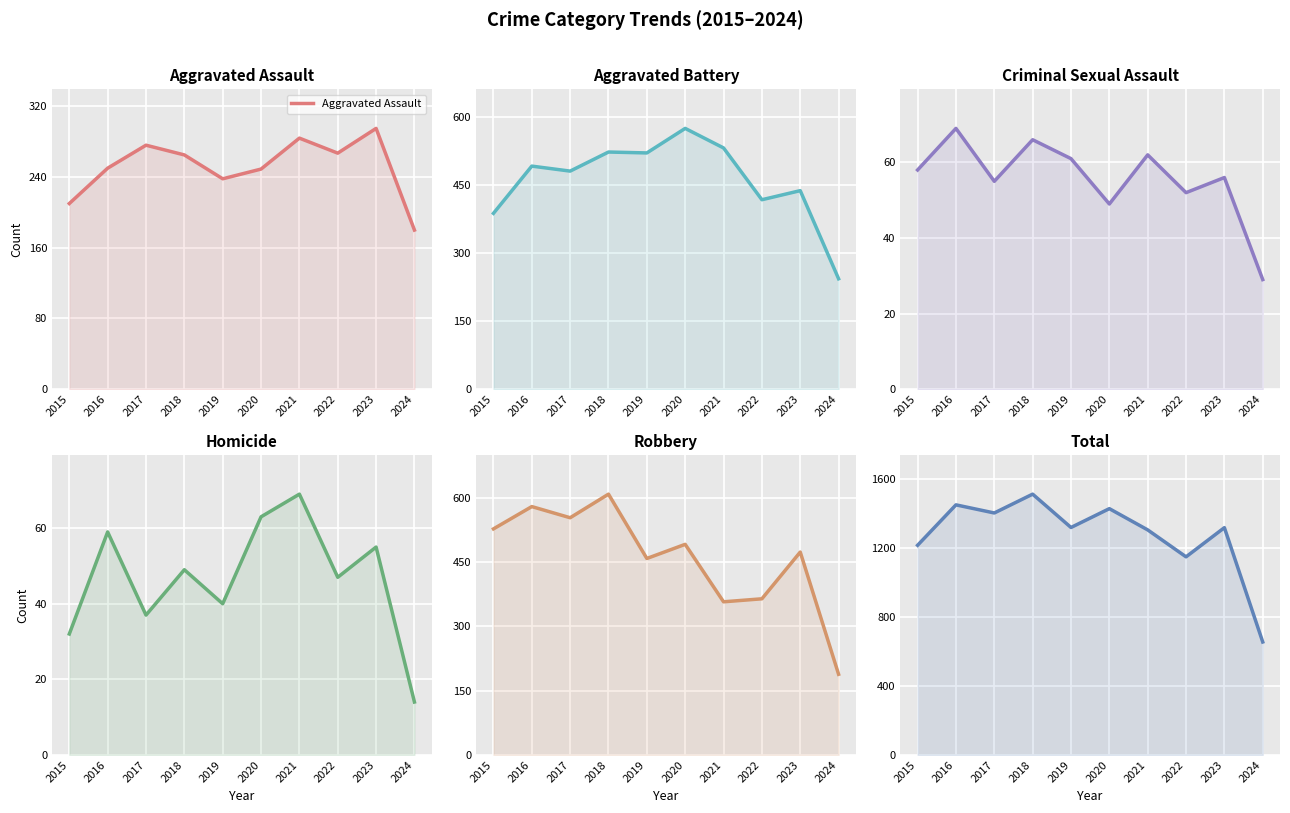

Reading right to left, extract all data points from this chart.

Aggravated Assault: 2024=180	2023=295	2022=267	2021=284	2020=249	2019=238	2018=265	2017=276	2016=250	2015=210
Aggravated Battery: 2024=243	2023=437	2022=417	2021=531	2020=574	2019=520	2018=522	2017=480	2016=491	2015=387
Criminal Sexual Assault: 2024=29	2023=56	2022=52	2021=62	2020=49	2019=61	2018=66	2017=55	2016=69	2015=58
Homicide: 2024=14	2023=55	2022=47	2021=69	2020=63	2019=40	2018=49	2017=37	2016=59	2015=32
Robbery: 2024=188	2023=473	2022=364	2021=357	2020=491	2019=458	2018=608	2017=553	2016=579	2015=527
Total: 2024=654	2023=1316	2022=1147	2021=1303	2020=1426	2019=1317	2018=1510	2017=1401	2016=1448	2015=1214